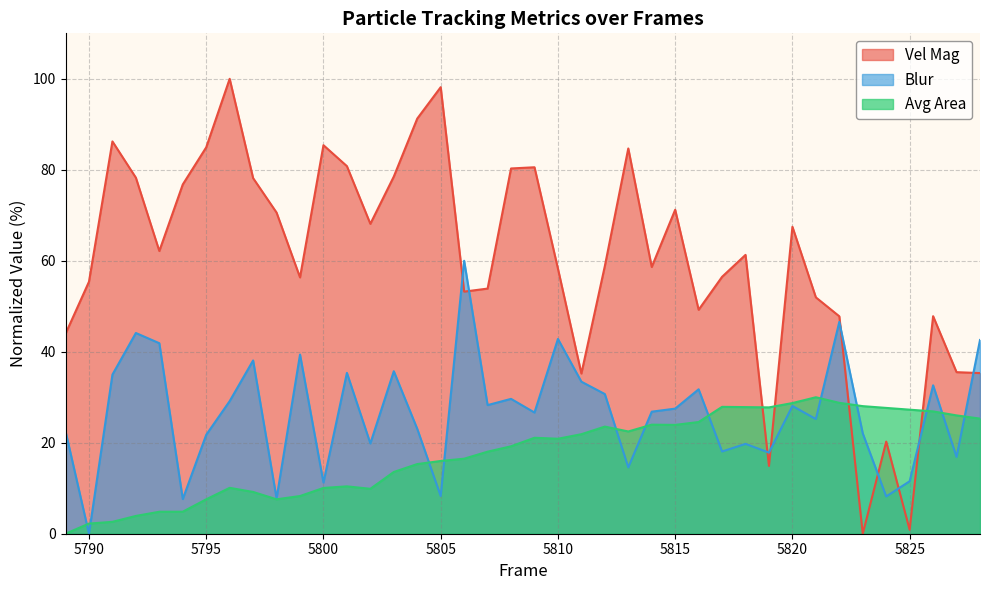

What is the average value of the Avg Area series?

17.6